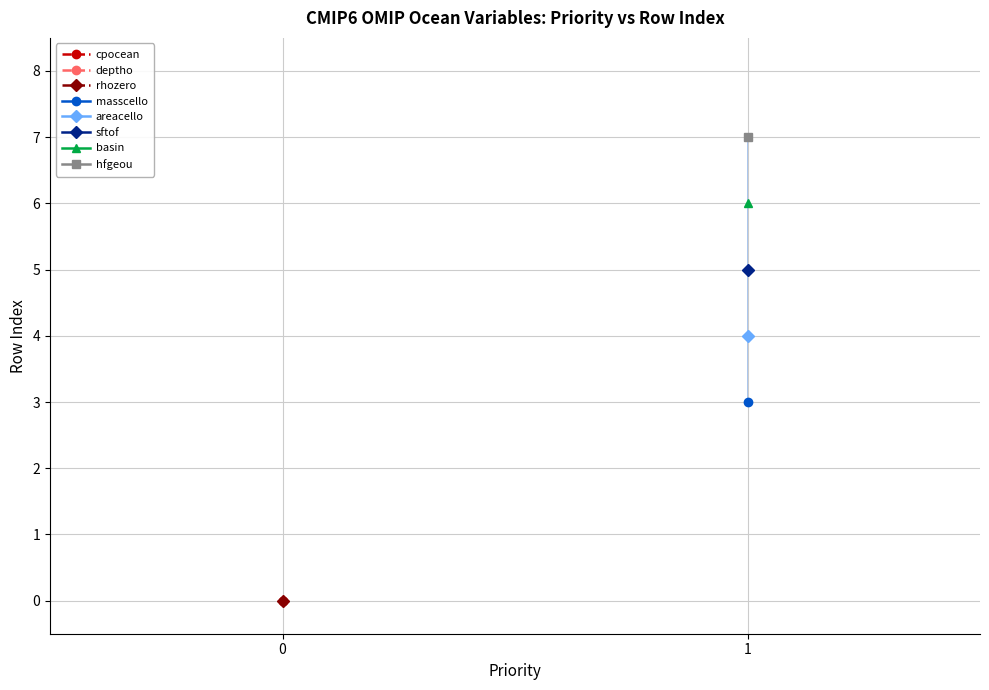

Is it true that the value at 1 is 1?

False